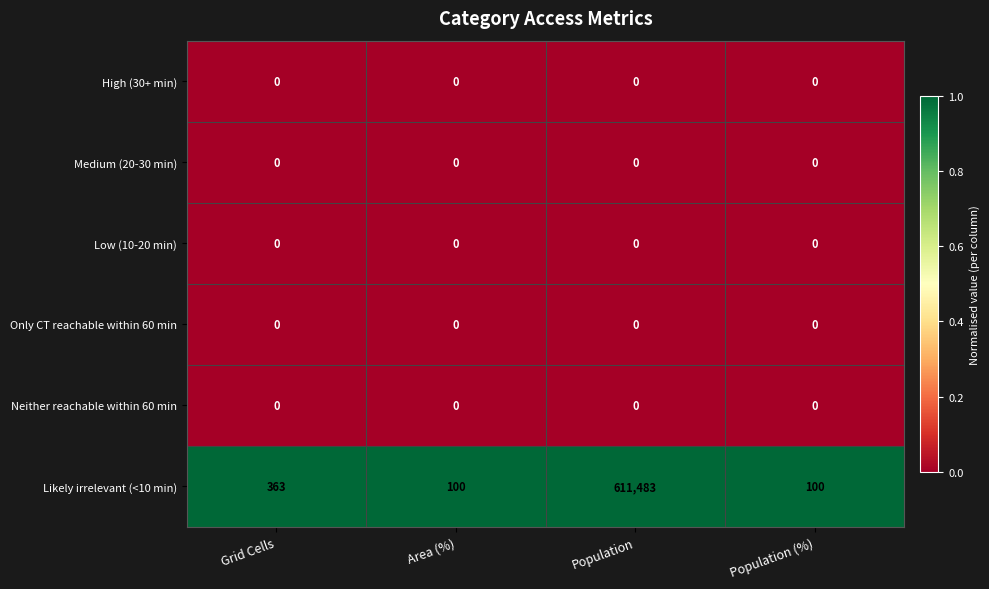

What is the difference between the Likely irrelevant (<10 min) values at Population and Population (%)?

611383